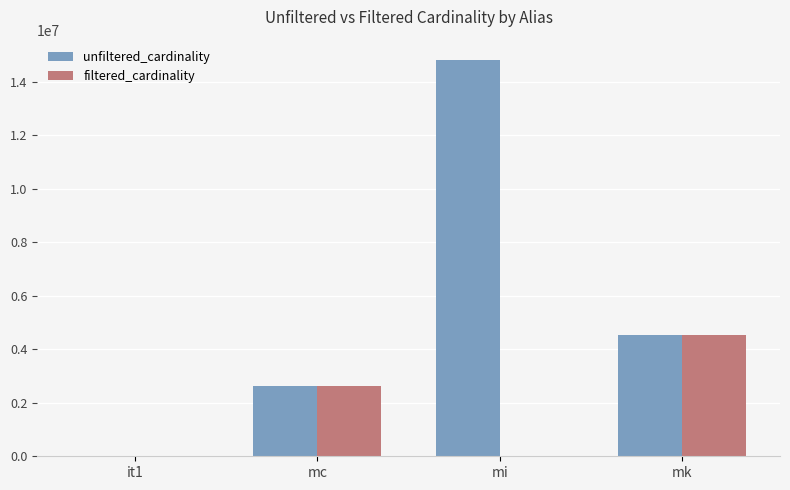

What is the sum of all unfiltered_cardinality values?

21968892